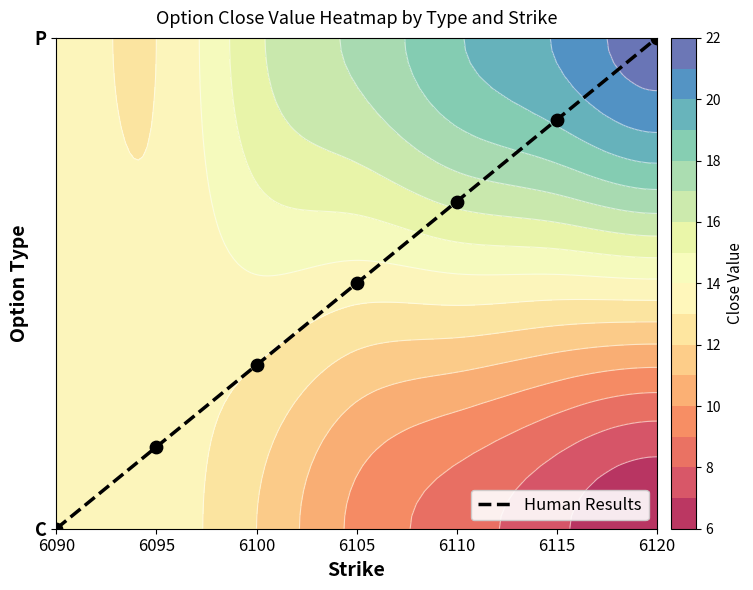

Reading left to right, transcribe all the data shown in this chart.

0.0	0.2	0.3	0.5	0.7	0.8	1.0